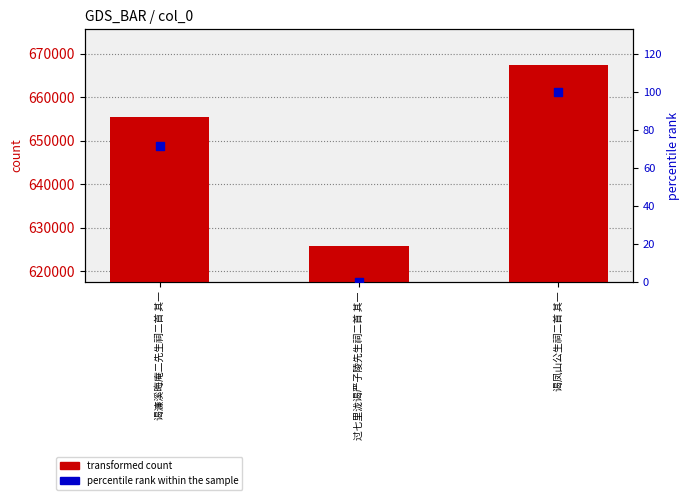

Is the value of percentile rank within the sample at 谒濂溪晦庵二先生祠二首 其一 greater than the value of transformed count at 过七里泷谒严子陵先生祠二首 其一?

No